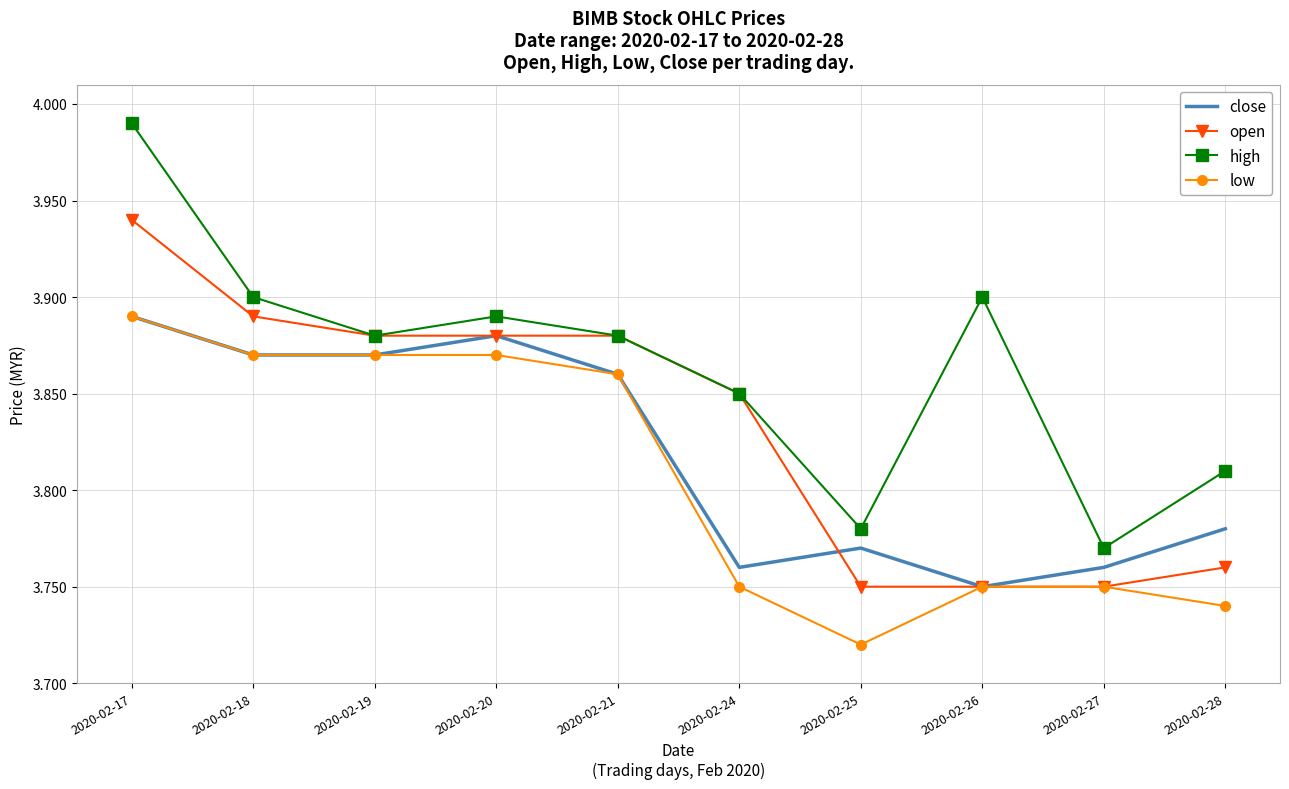

Which series has the largest total across all categories?

high